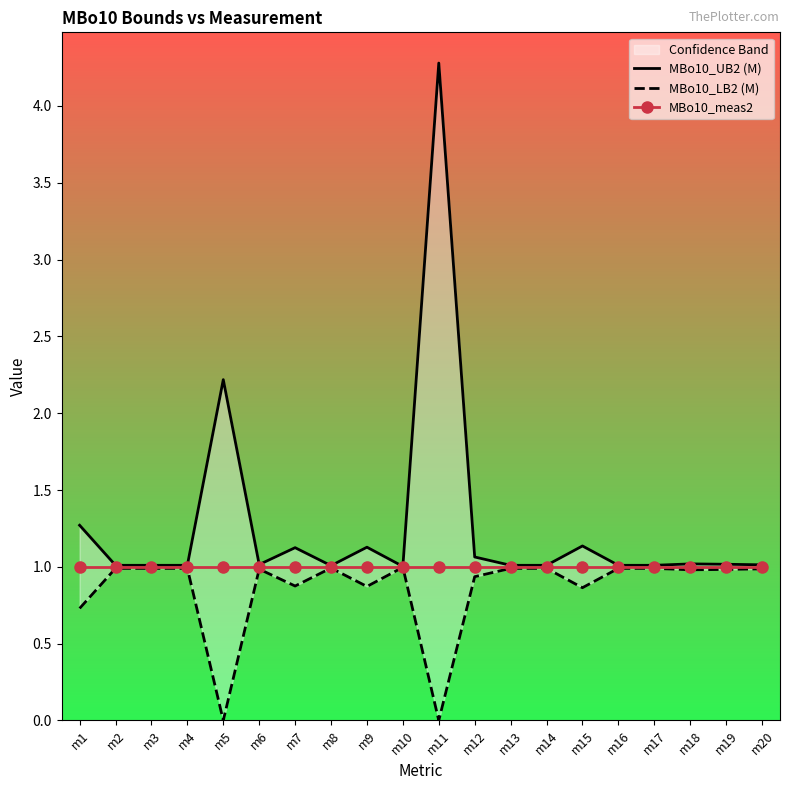

True or false: MBo10_UB2 (M) and MBo10_meas2 cross at least once.

False